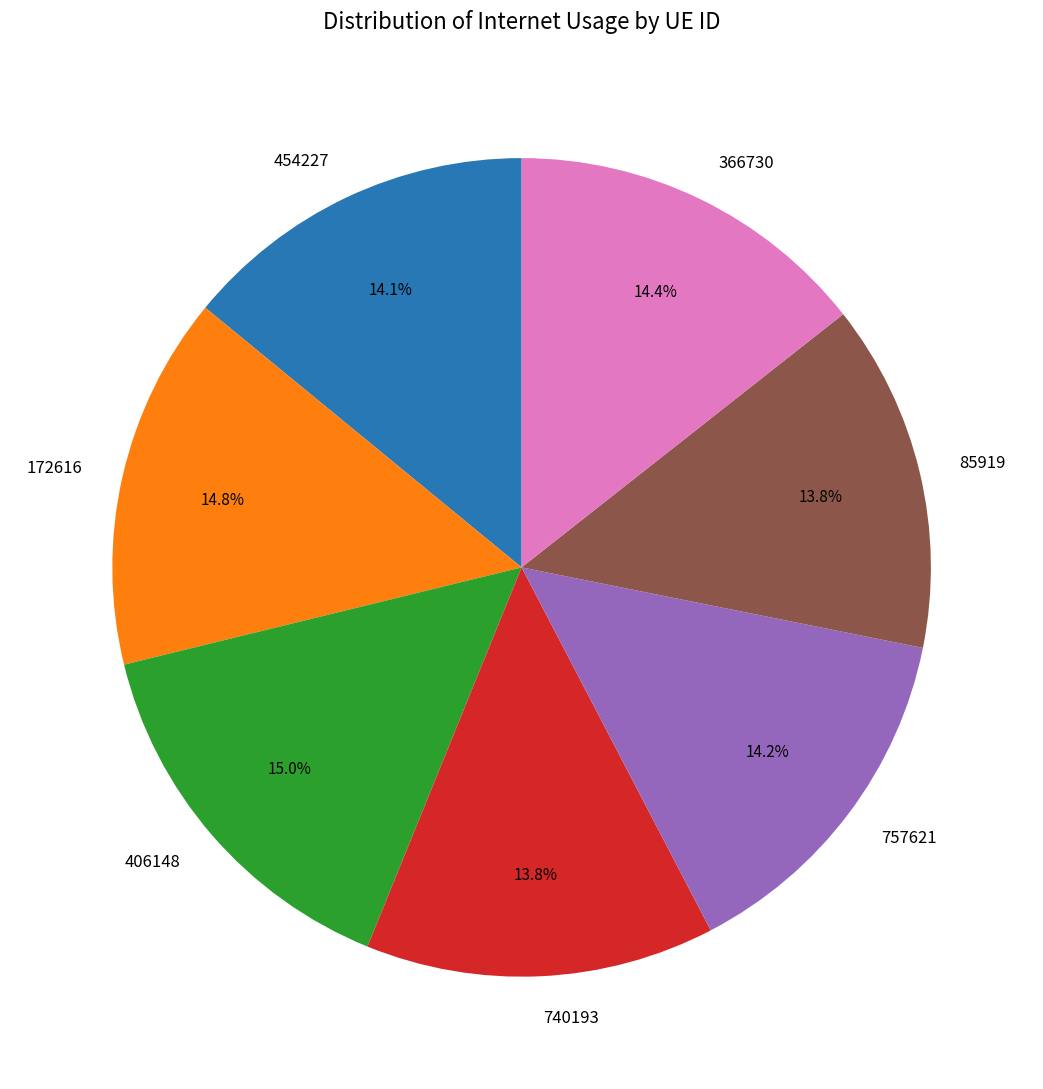

What percentage is NOT represented by 757621?

85.8%